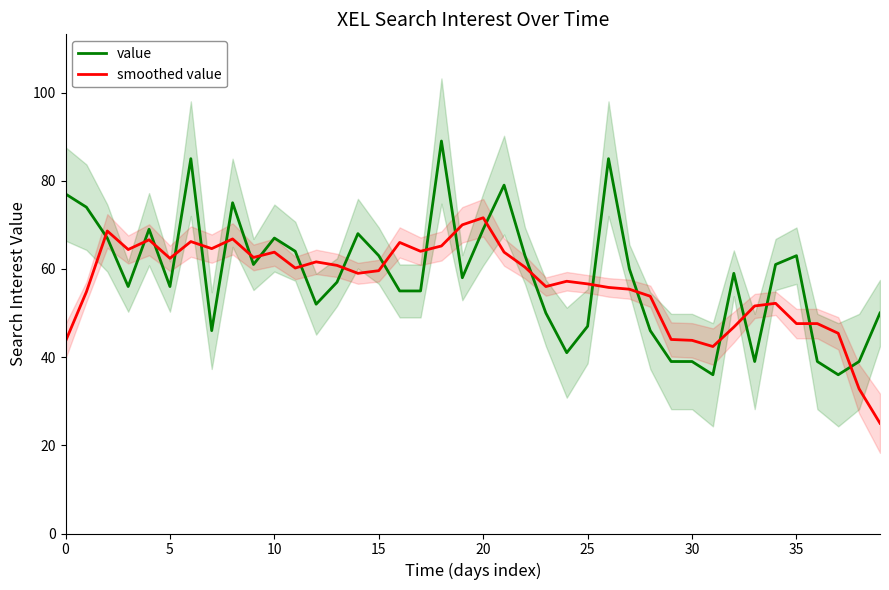

Which series has the largest total across all categories?

value